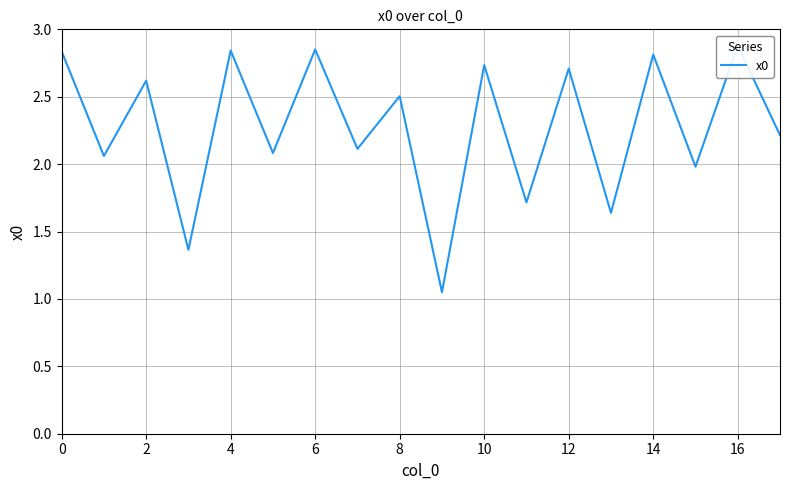

The chart shows a value of 2.2 at 17. True or false?

True